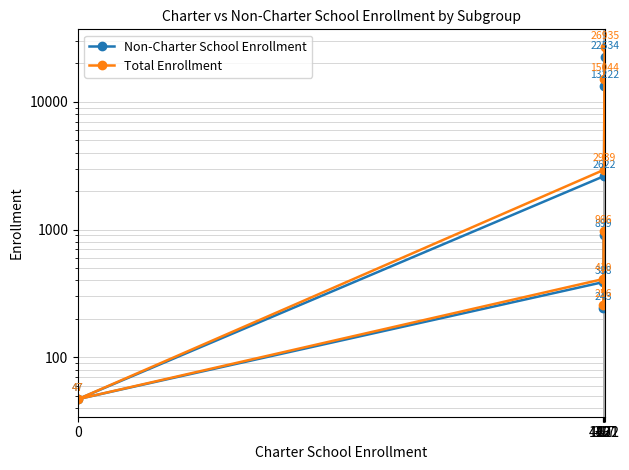

Reading left to right, transcribe all the data shown in this chart.

Non-Charter School Enrollment: 899	243	388	47	2622	13222	22534
Total Enrollment: 966	256	410	47	2939	15044	26935